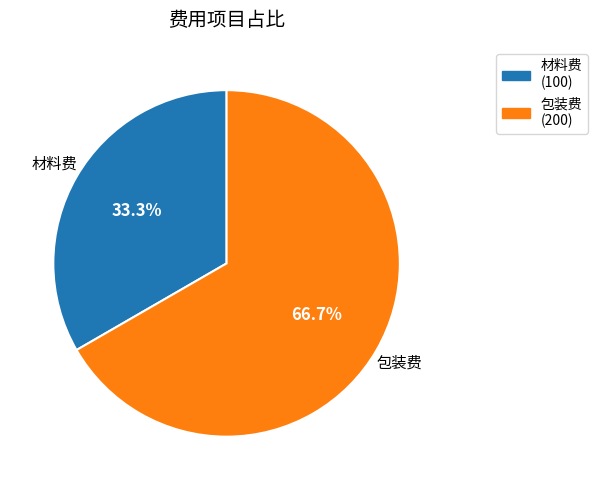

The 包装费 slice represents 53% of the pie. True or false?

False